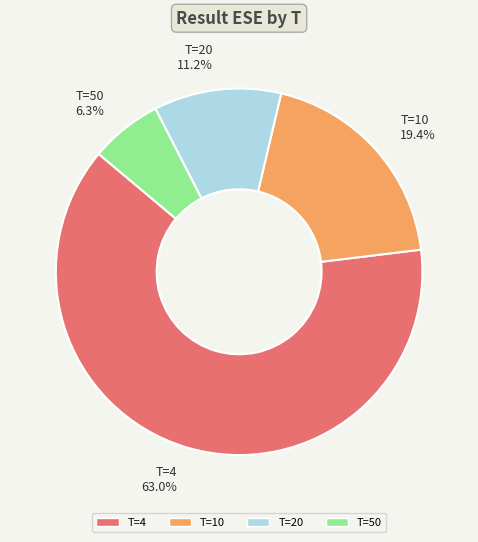

Which has a higher value, T=4 or T=10?

T=4